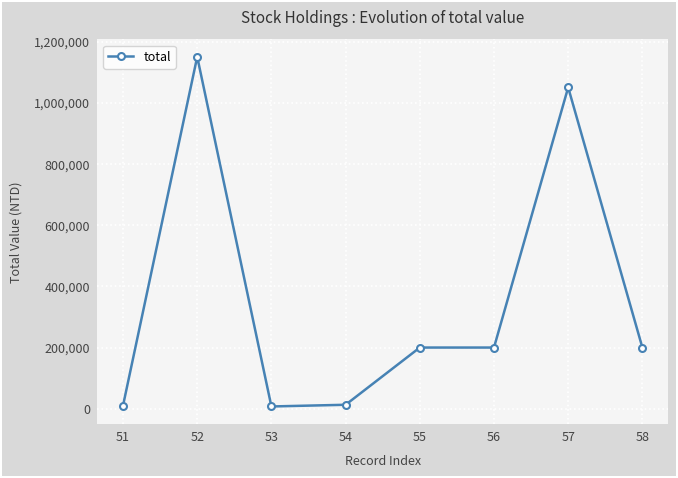

Where is the first local maximum?

52